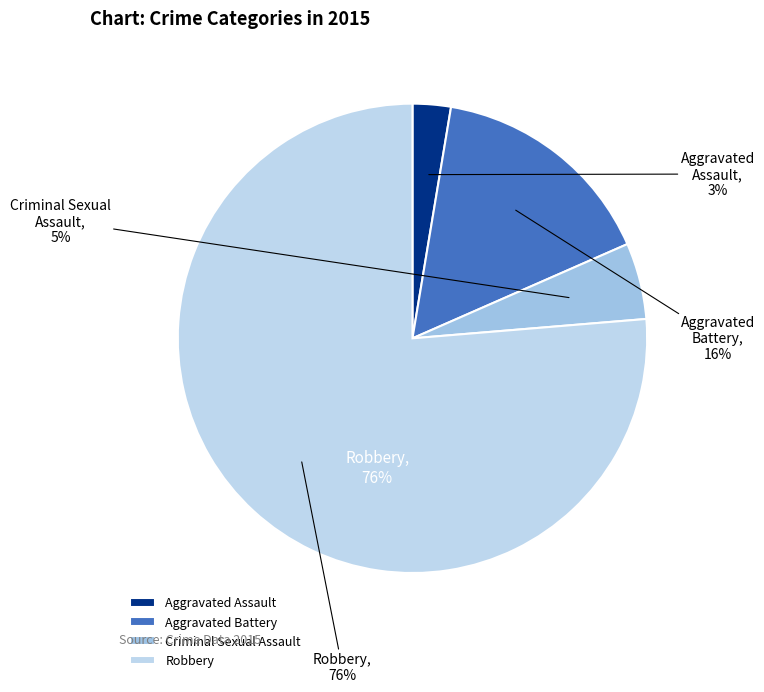

Which slice represents more than half of the pie?

Robbery